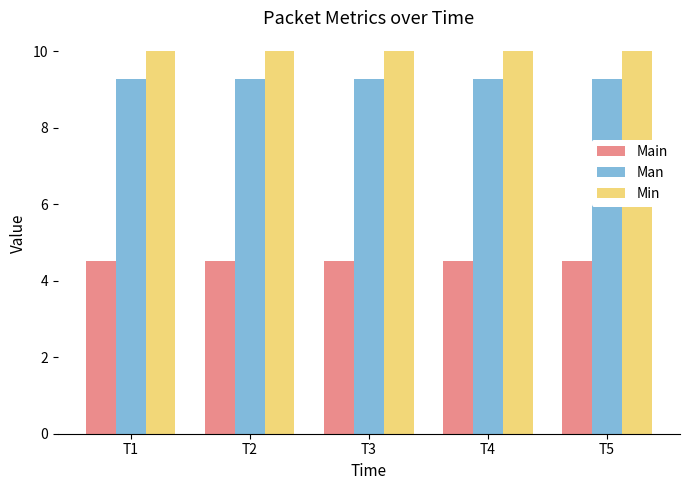

Reading left to right, extract all data points from this chart.

Main: T1=4.5	T2=4.5	T3=4.5	T4=4.5	T5=4.5
Man: T1=9.3	T2=9.3	T3=9.3	T4=9.3	T5=9.3
Min: T1=10.0	T2=10.0	T3=10.0	T4=10.0	T5=10.0